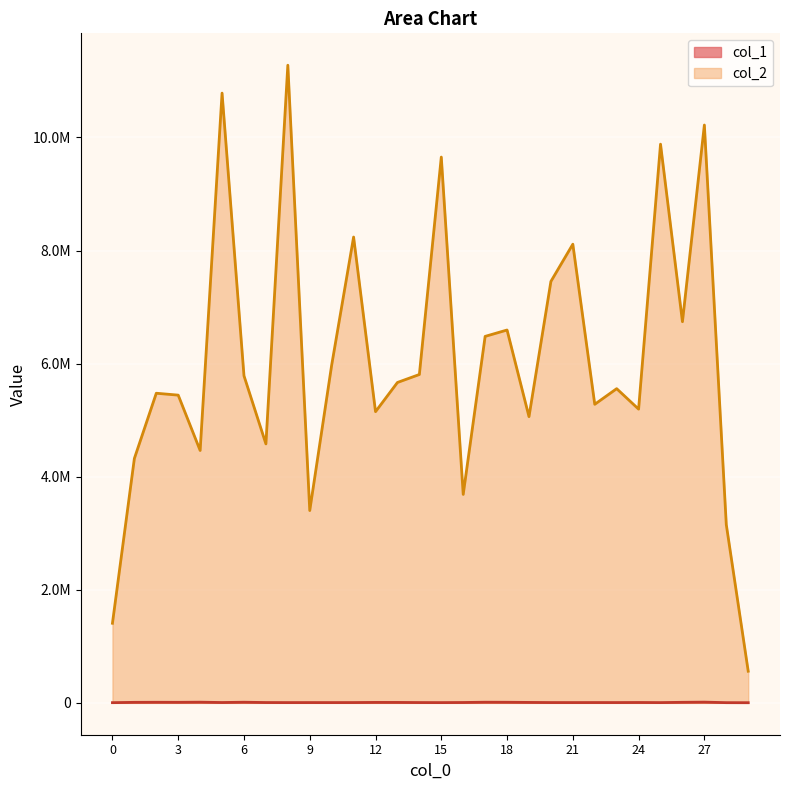

True or false: col_1 and col_2 intersect in this chart.

False